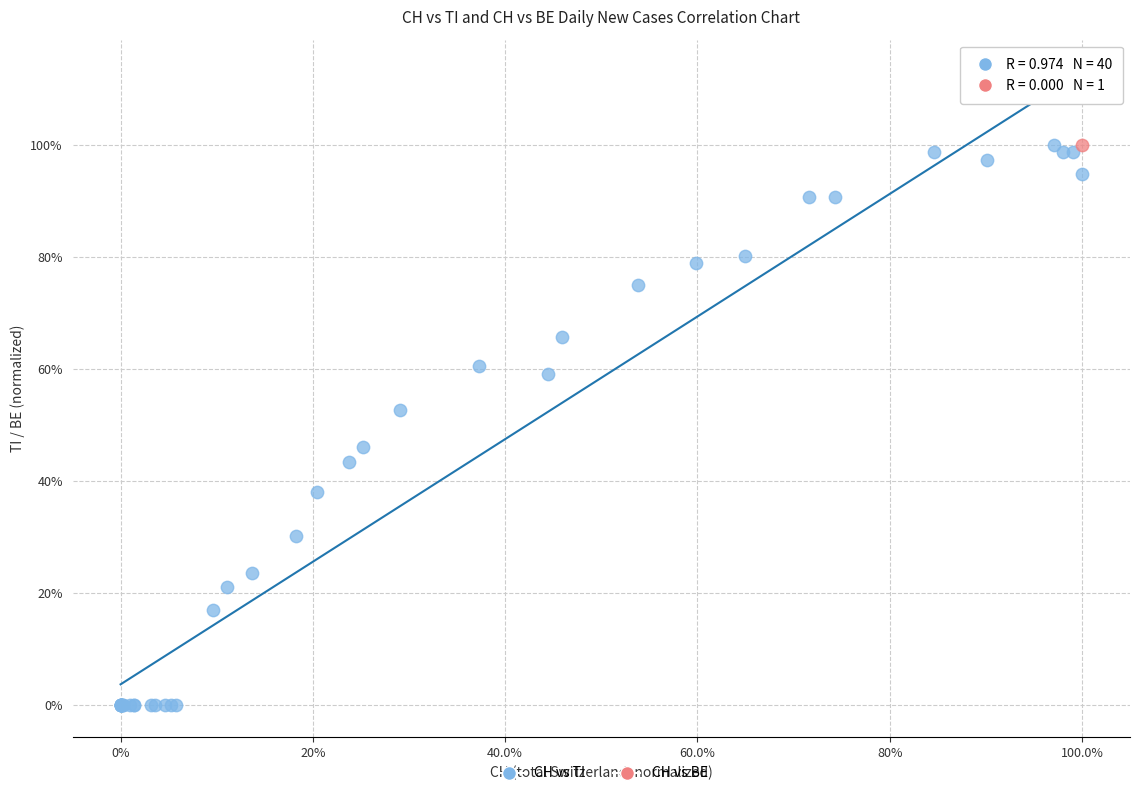

What are all the series names shown in the legend?

CH vs TI, CH vs BE